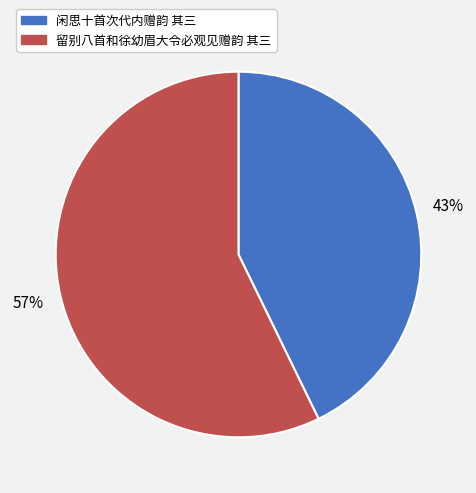

The 闲思十首次代内赠韵 其三 slice represents 57% of the pie. True or false?

False